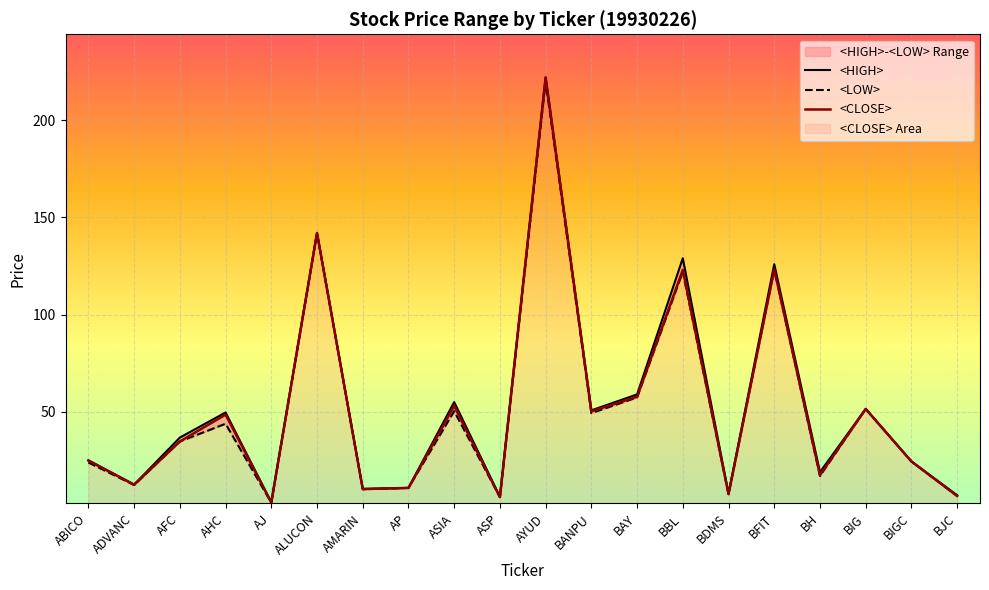

At which category does <HIGH> reach its first local valley?

ADVANC